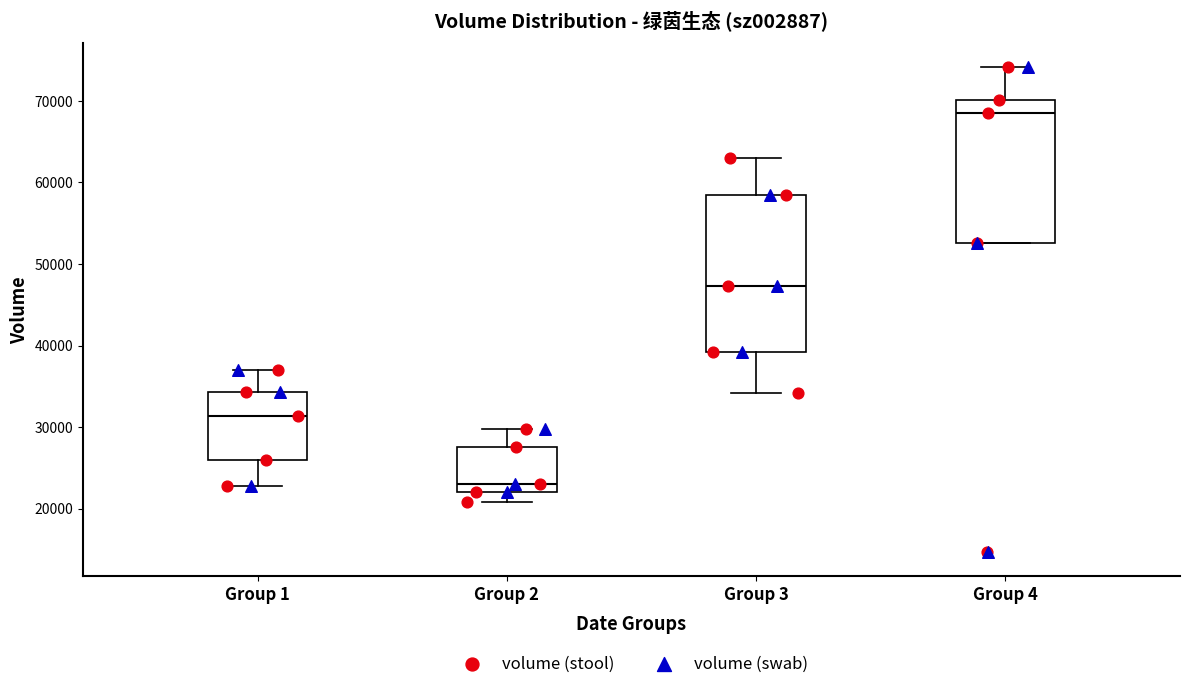

Where is the lower edge of the box for Group 3 on the y-axis? The values are not printed on the chart, so give them approximately, as read against the axis.

39000